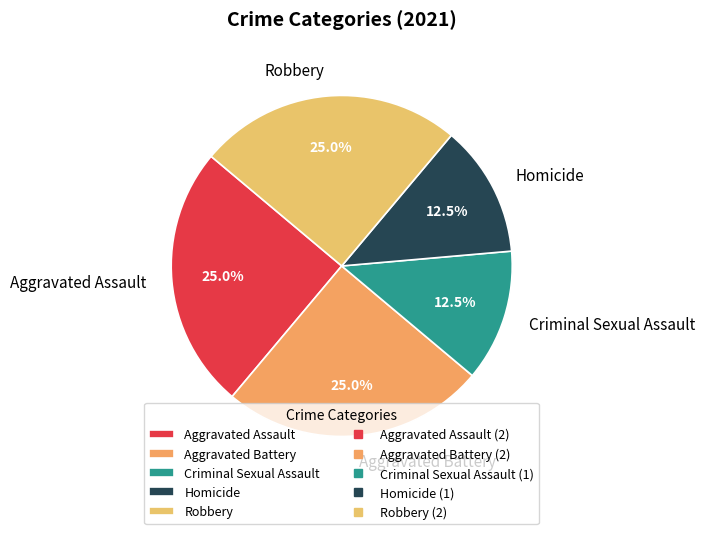

Approximately how many times larger is the value at Aggravated Assault compared to Criminal Sexual Assault?

2.0